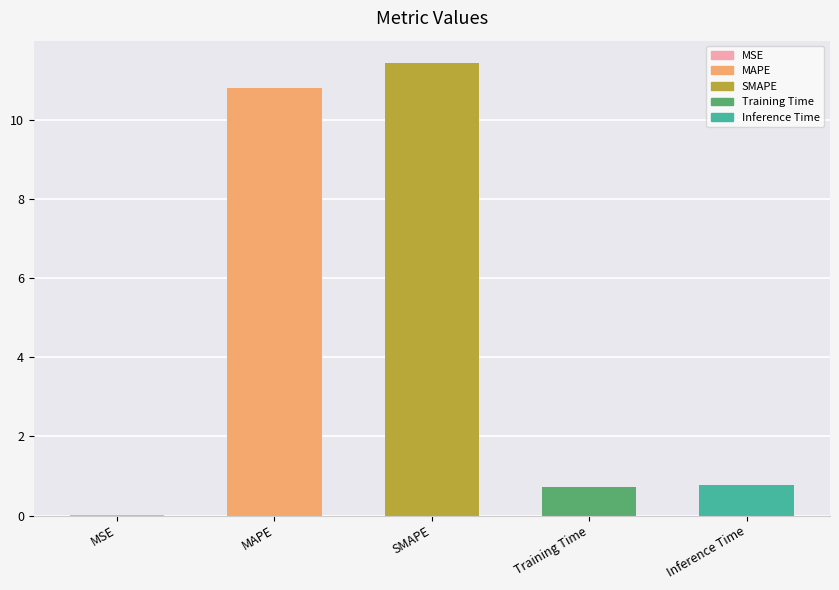

What is the sum of all values?

23.7